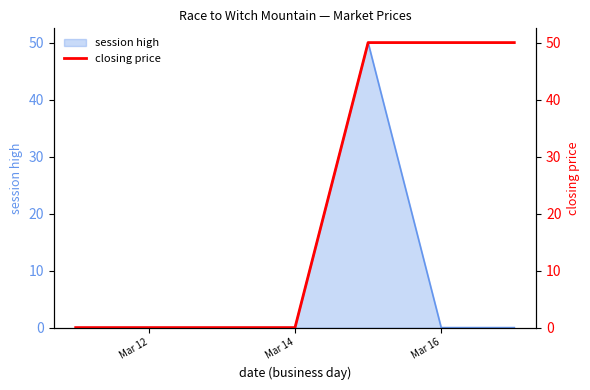

What is the highest value of the session high series?

50